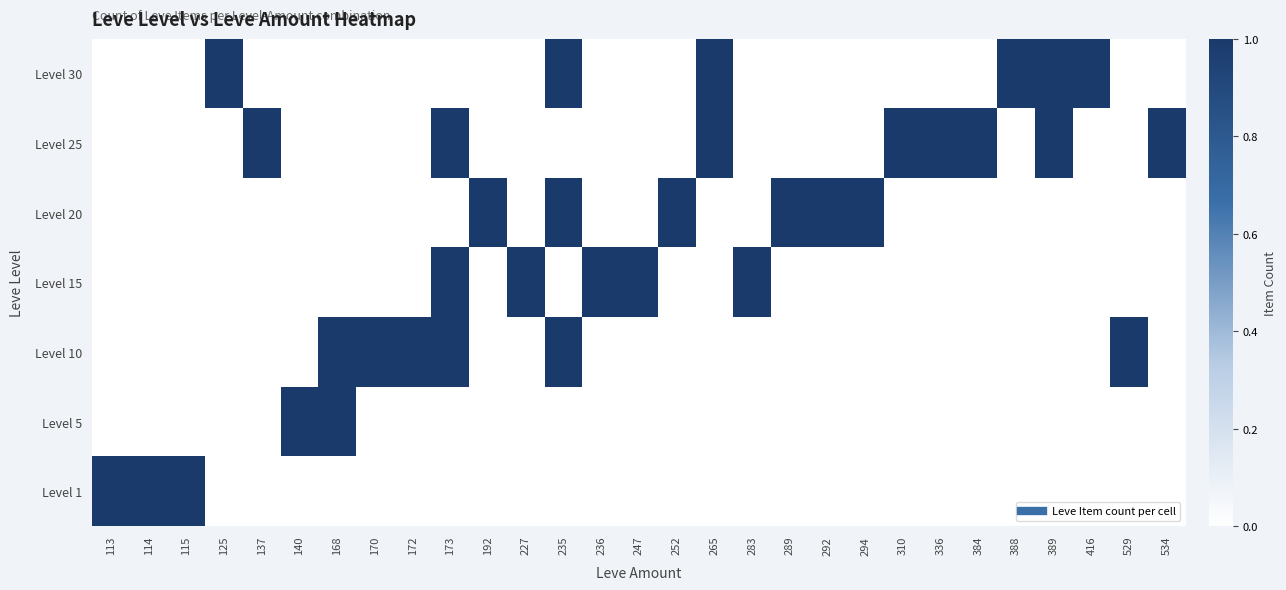

Reading right to left, what are all the values shown in this chart?

Level 1: 534=0	529=0	416=0	389=0	388=0	384=0	336=0	310=0	294=0	292=0	289=0	283=0	265=0	252=0	247=0	236=0	235=0	227=0	192=0	173=0	172=0	170=0	168=0	140=0	137=0	125=0	115=1	114=1	113=1
Level 5: 534=0	529=0	416=0	389=0	388=0	384=0	336=0	310=0	294=0	292=0	289=0	283=0	265=0	252=0	247=0	236=0	235=0	227=0	192=0	173=0	172=0	170=0	168=1	140=1	137=0	125=0	115=0	114=0	113=0
Level 10: 534=0	529=1	416=0	389=0	388=0	384=0	336=0	310=0	294=0	292=0	289=0	283=0	265=0	252=0	247=0	236=0	235=1	227=0	192=0	173=1	172=1	170=1	168=1	140=0	137=0	125=0	115=0	114=0	113=0
Level 15: 534=0	529=0	416=0	389=0	388=0	384=0	336=0	310=0	294=0	292=0	289=0	283=1	265=0	252=0	247=1	236=1	235=0	227=1	192=0	173=1	172=0	170=0	168=0	140=0	137=0	125=0	115=0	114=0	113=0
Level 20: 534=0	529=0	416=0	389=0	388=0	384=0	336=0	310=0	294=1	292=1	289=1	283=0	265=0	252=1	247=0	236=0	235=1	227=0	192=1	173=0	172=0	170=0	168=0	140=0	137=0	125=0	115=0	114=0	113=0
Level 25: 534=1	529=0	416=0	389=1	388=0	384=1	336=1	310=1	294=0	292=0	289=0	283=0	265=1	252=0	247=0	236=0	235=0	227=0	192=0	173=1	172=0	170=0	168=0	140=0	137=1	125=0	115=0	114=0	113=0
Level 30: 534=0	529=0	416=1	389=1	388=1	384=0	336=0	310=0	294=0	292=0	289=0	283=0	265=1	252=0	247=0	236=0	235=1	227=0	192=0	173=0	172=0	170=0	168=0	140=0	137=0	125=1	115=0	114=0	113=0